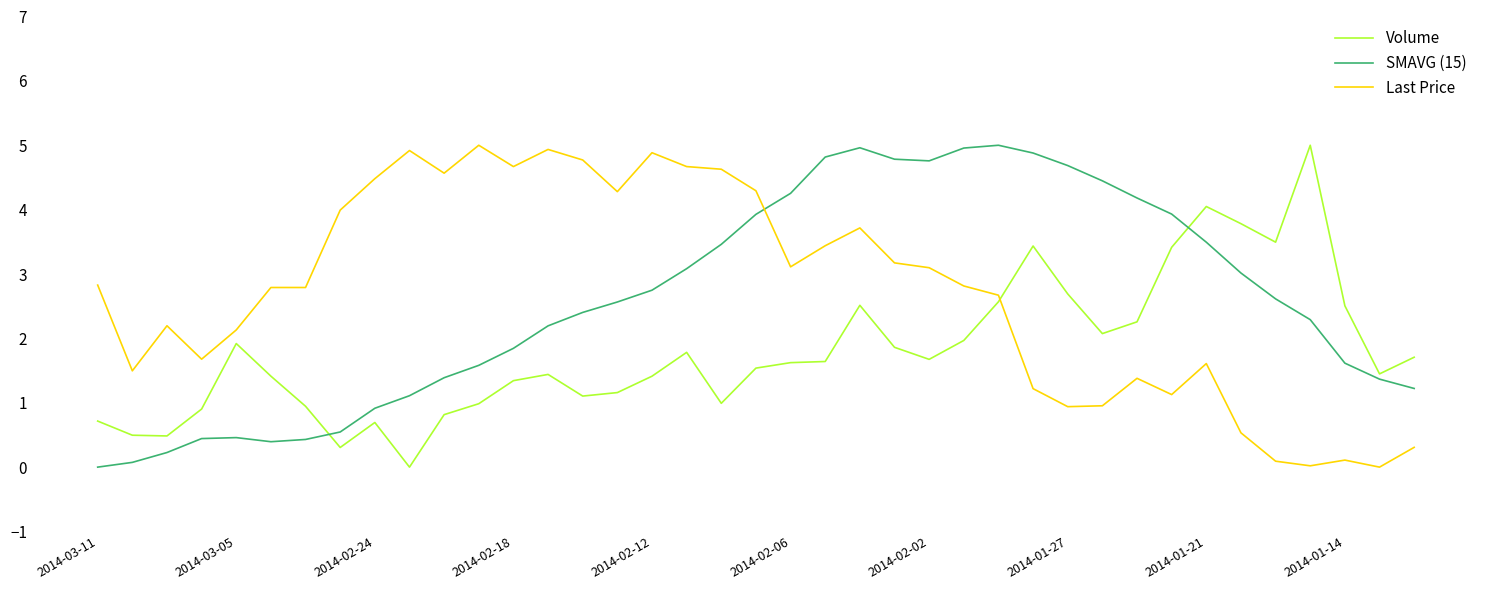

What is the maximum value shown in the chart?

5.0